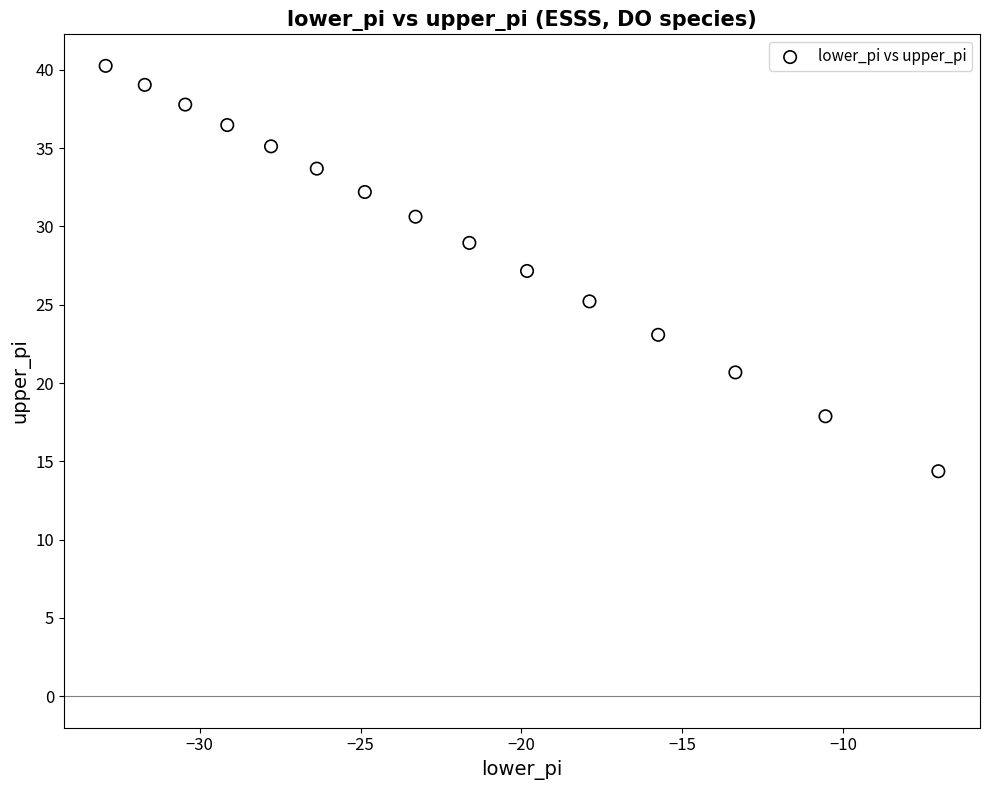

What is the range of X values (max minus min)?

25.9